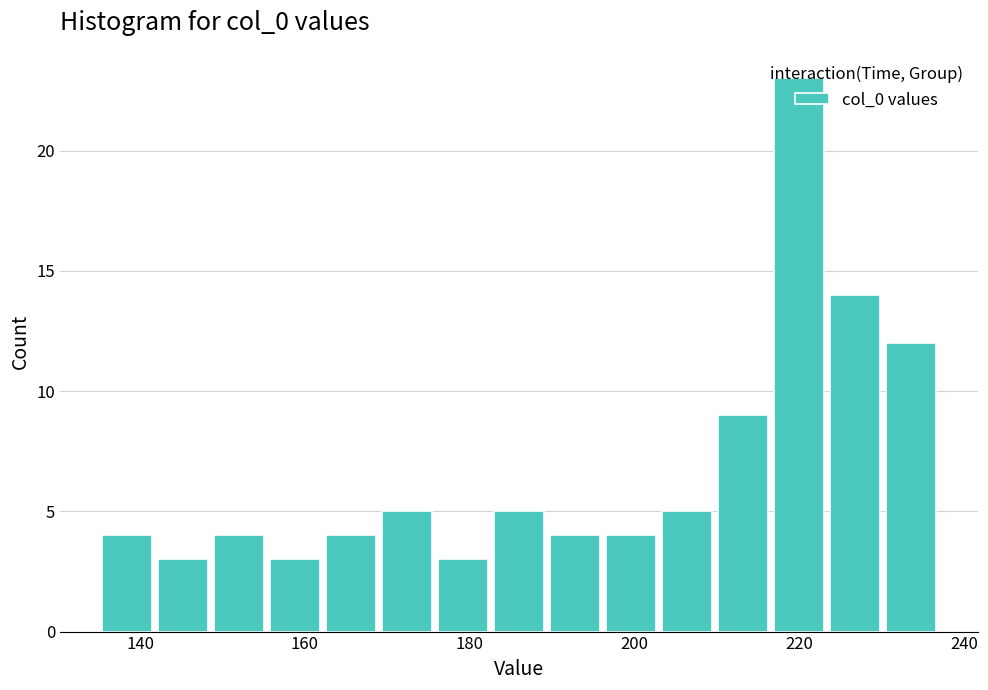

Around what value on the x-axis is the tallest bar? Give the approximate position of its centre, as read against the axis.

220